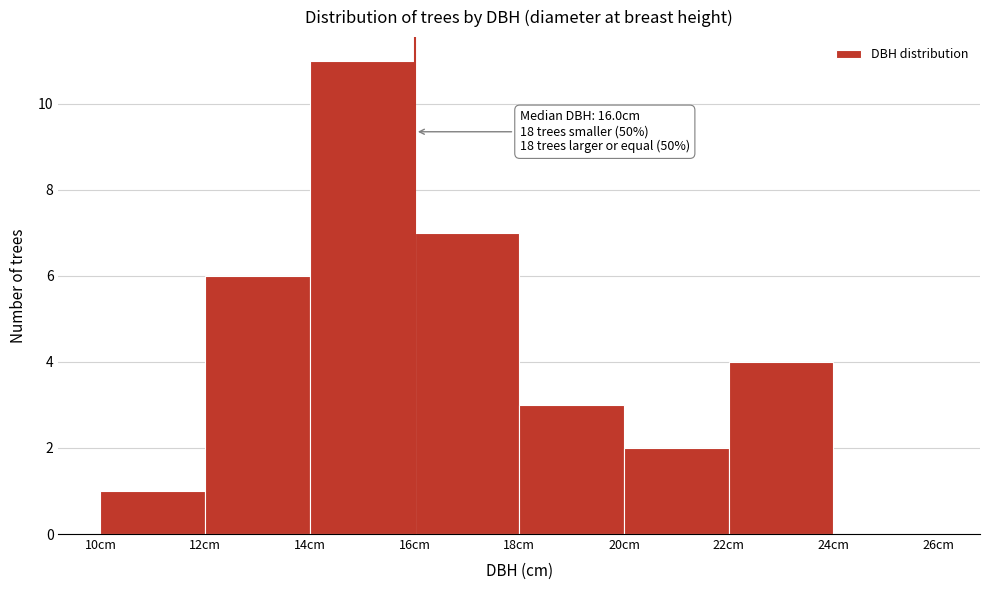

Which range on the x-axis has the tallest bar?

14 to 16